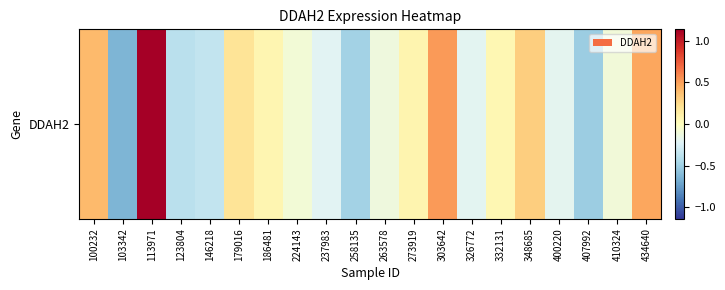

What is the greatest value displayed?

1.1